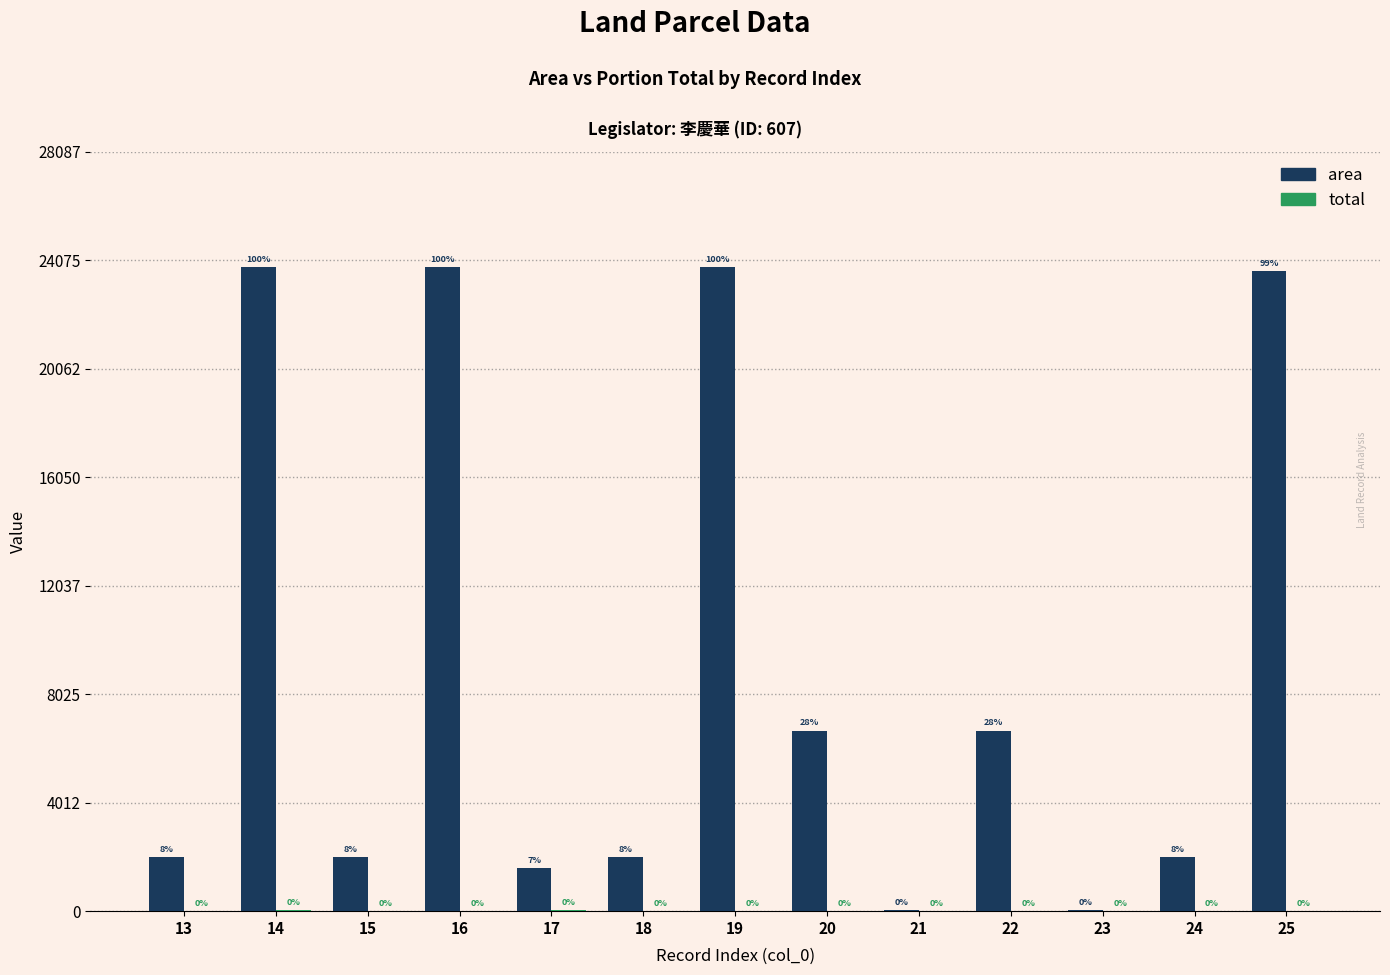

Which category has the highest value in the area series?

14